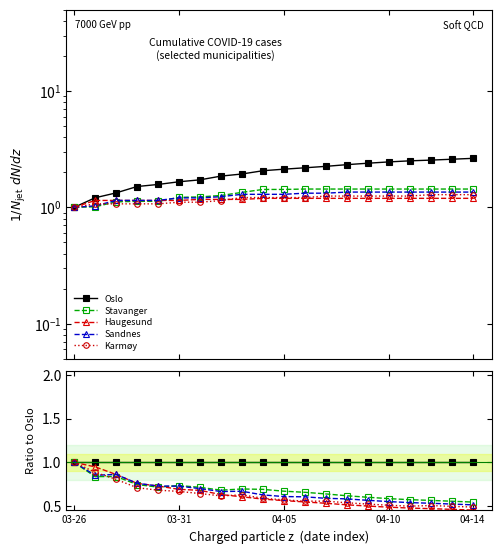

Is it true that Stavanger equals 0.2 at 14?

False